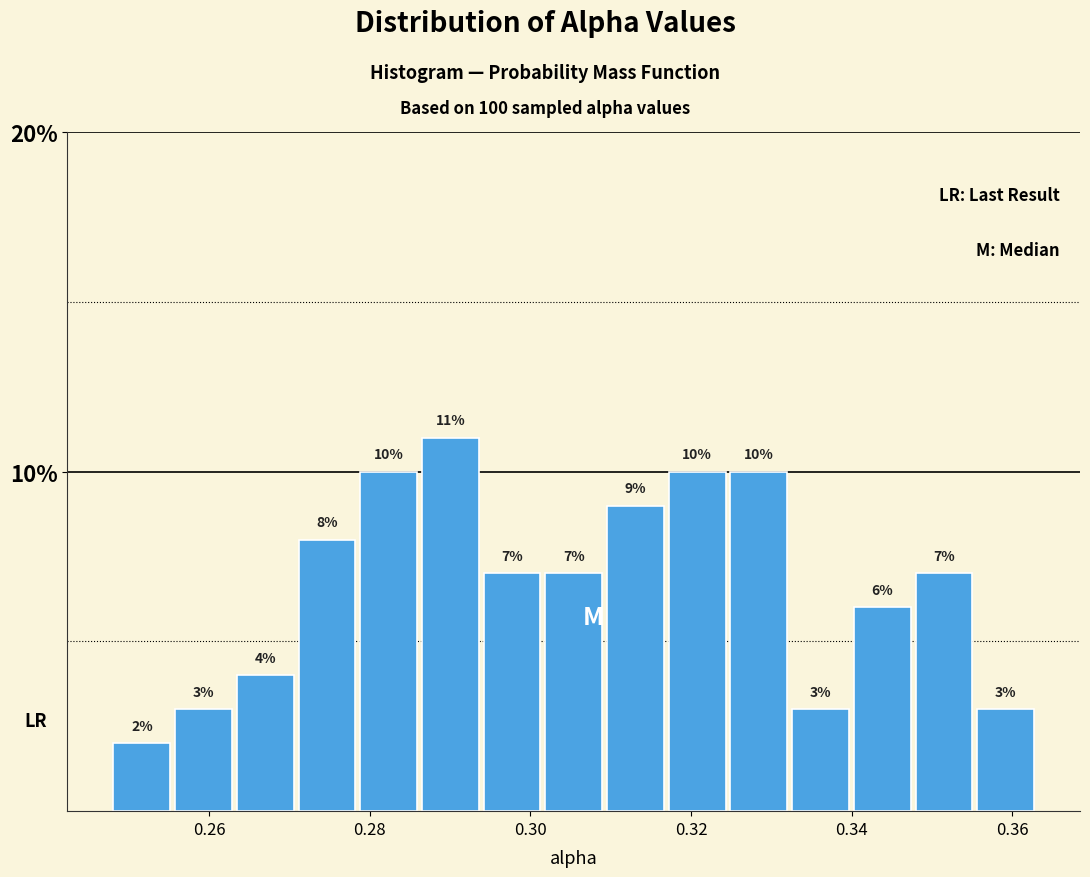

Read against the x-axis, roughly where is the centre of the tallest bar?

0.290